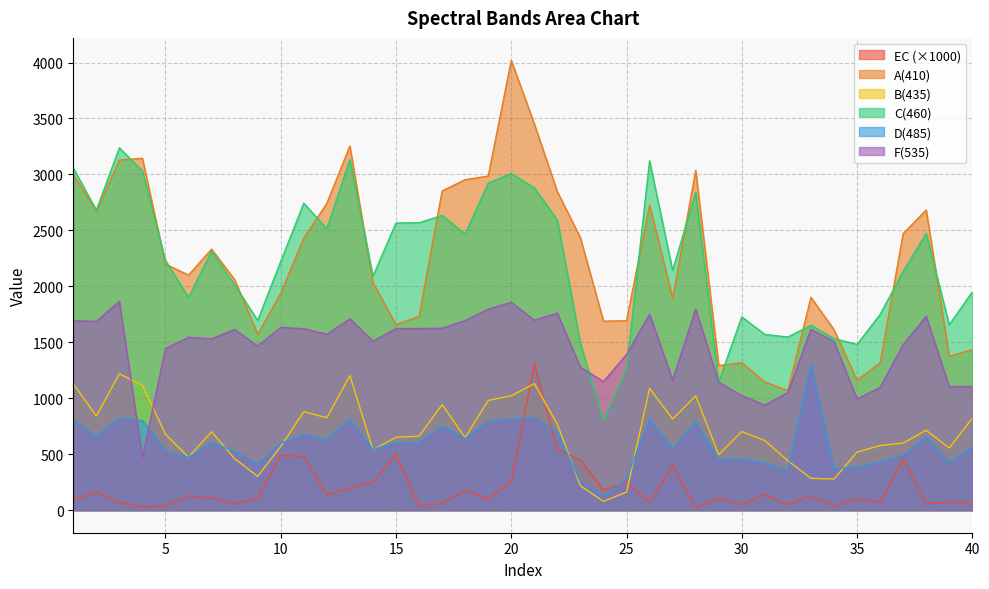

How many interior local valleys does the D(485) series have?

12